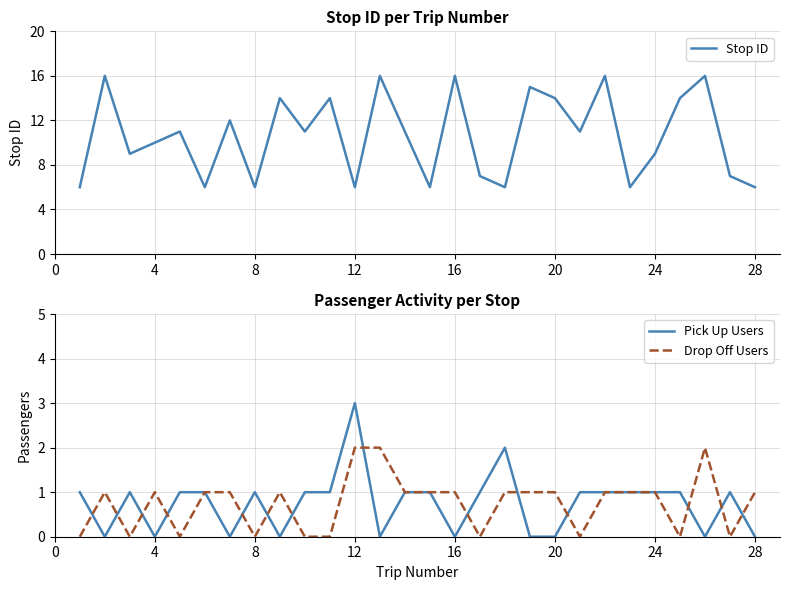

True or false: Stop ID has a value of 24 at 20.

False